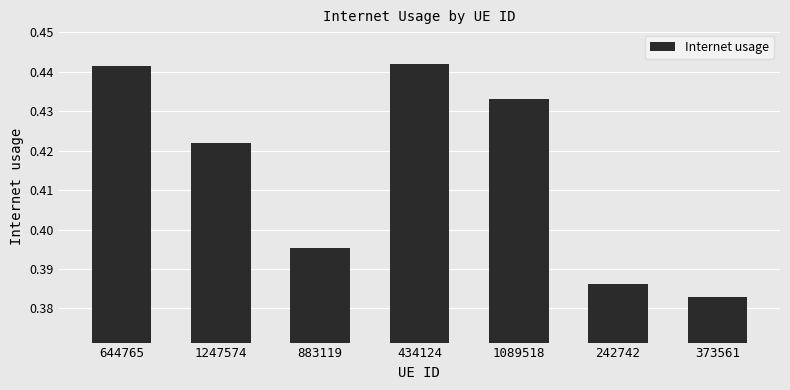

What is the difference between the second highest and second lowest values?

0.1